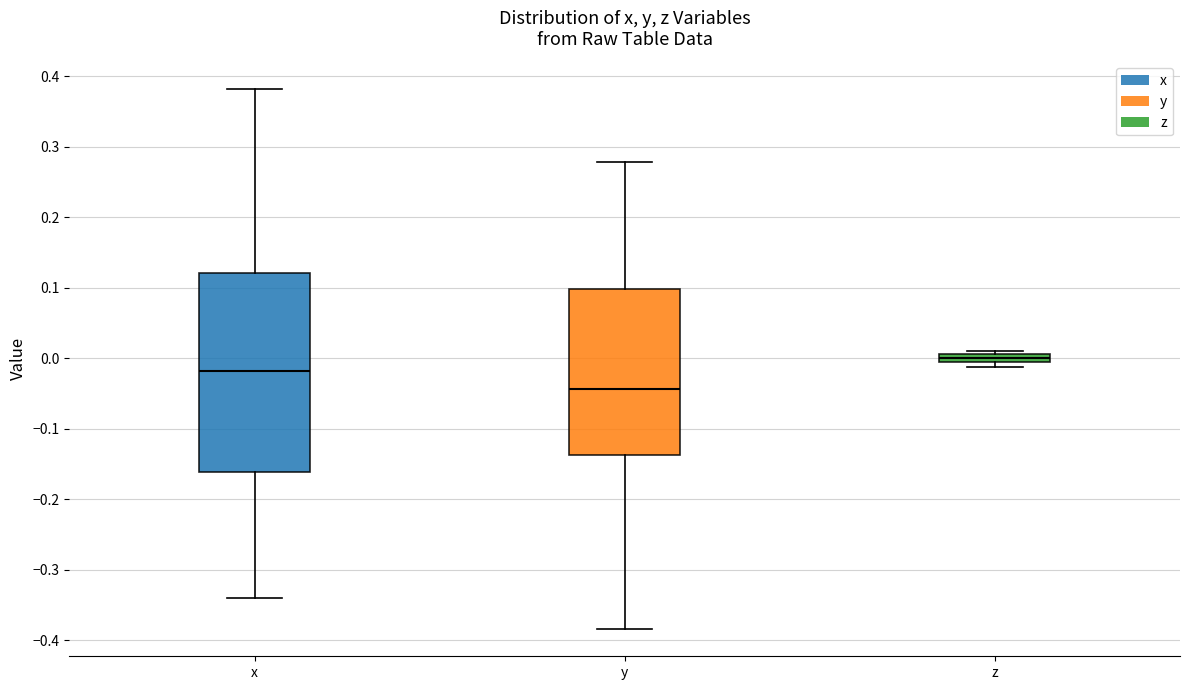

Where is the lower edge of the box for y on the y-axis? The values are not printed on the chart, so give them approximately, as read against the axis.

-0.14